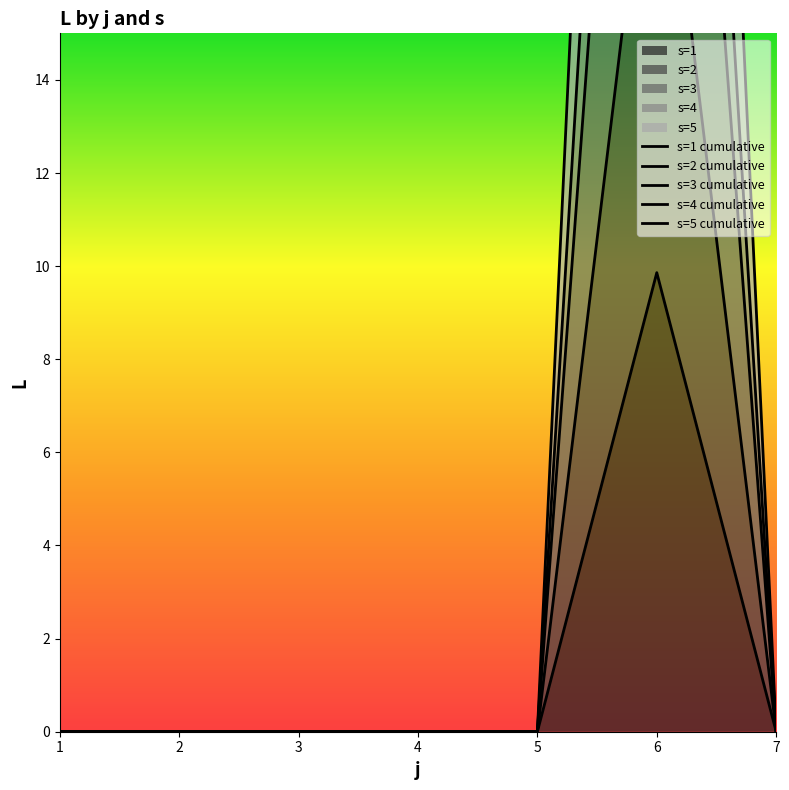

True or false: s3 and s1 intersect in this chart.

False